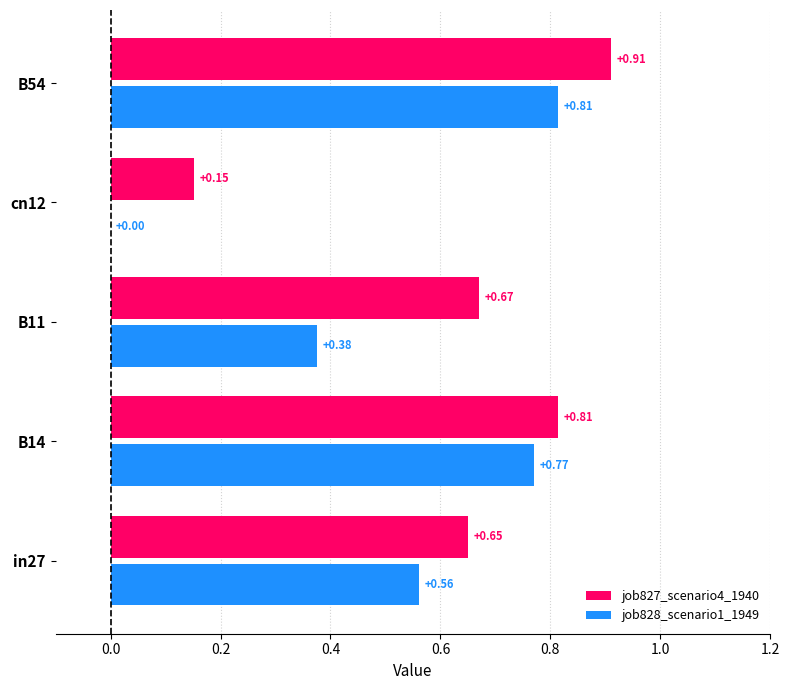

What is the sum of all job827_scenario4_1940 values?

3.2